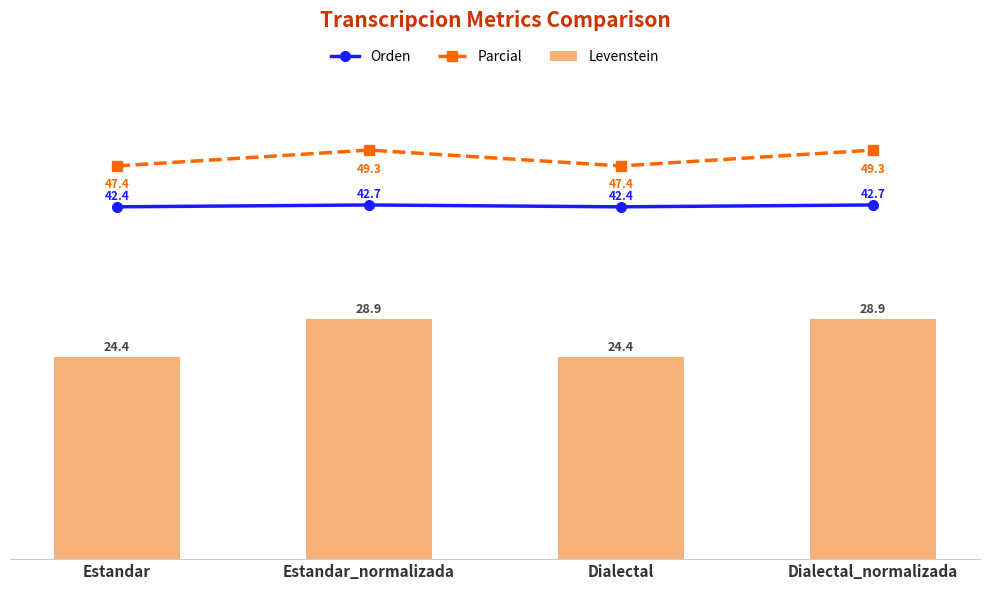

Count the Parcial values in the range 47 to 49.

2